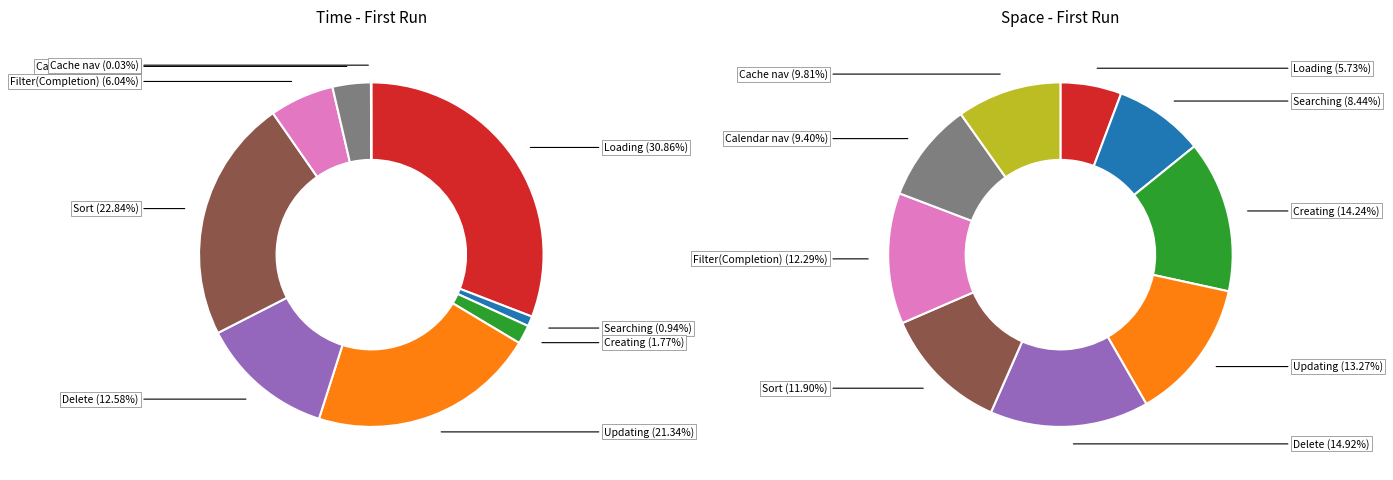

The 5 slice represents 23% of the pie. True or false?

True